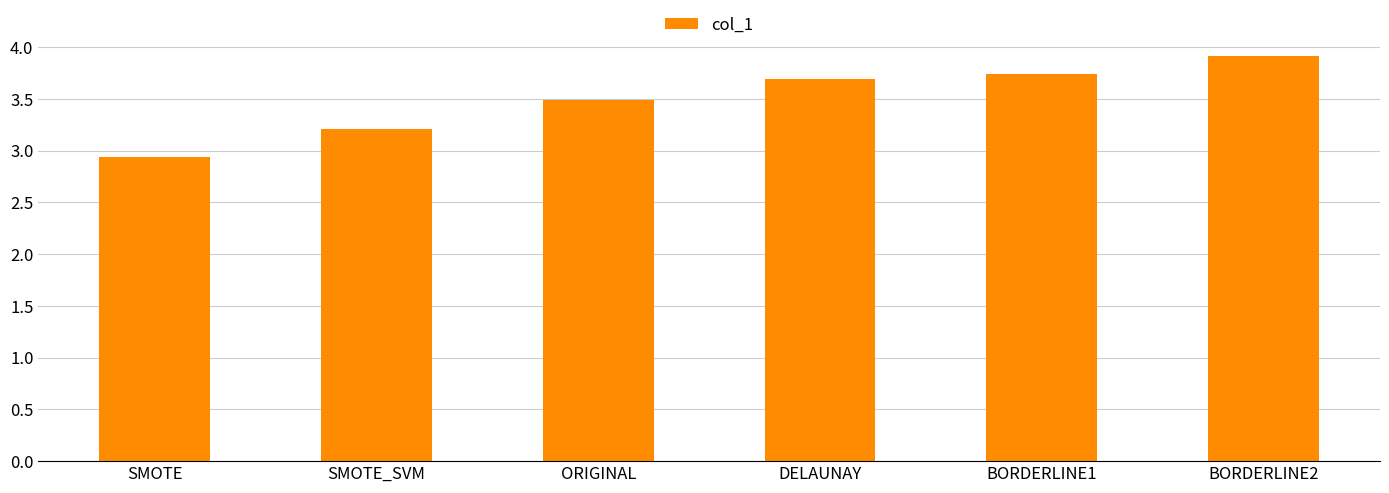

What is the ratio of the value at DELAUNAY to the value at SMOTE?

1.3